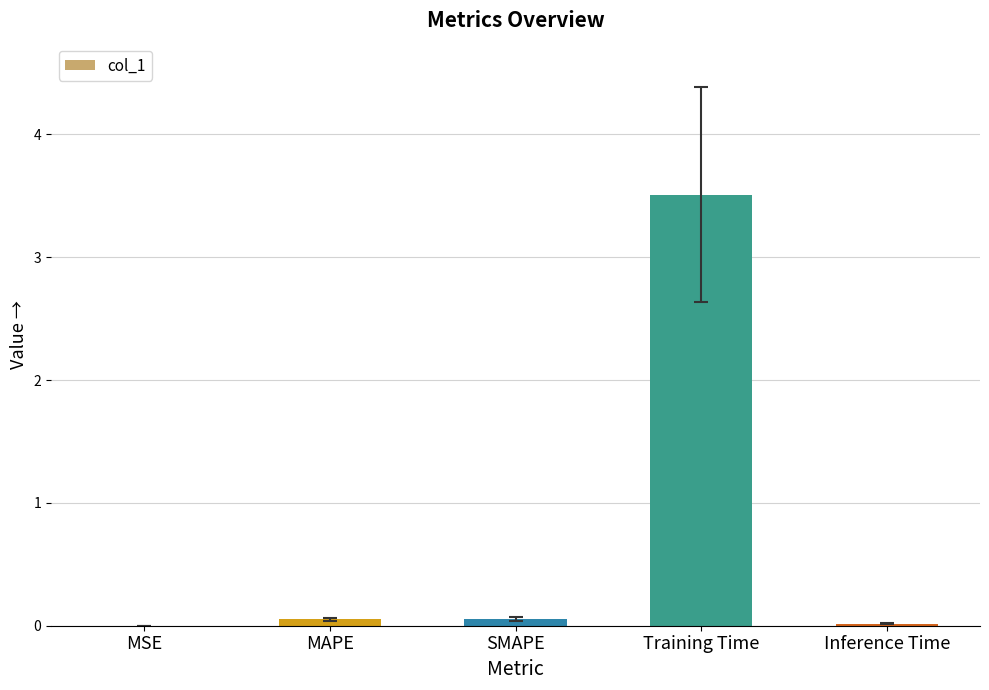

What is the maximum value shown in the chart?

3.5